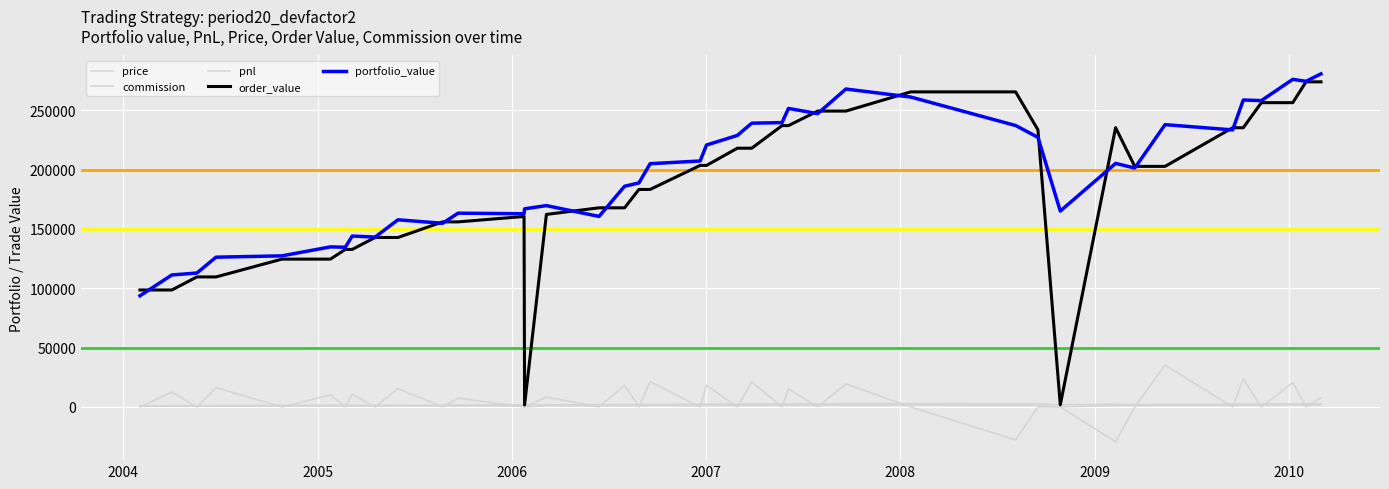

Is this an area chart (filled region under the line)?

No